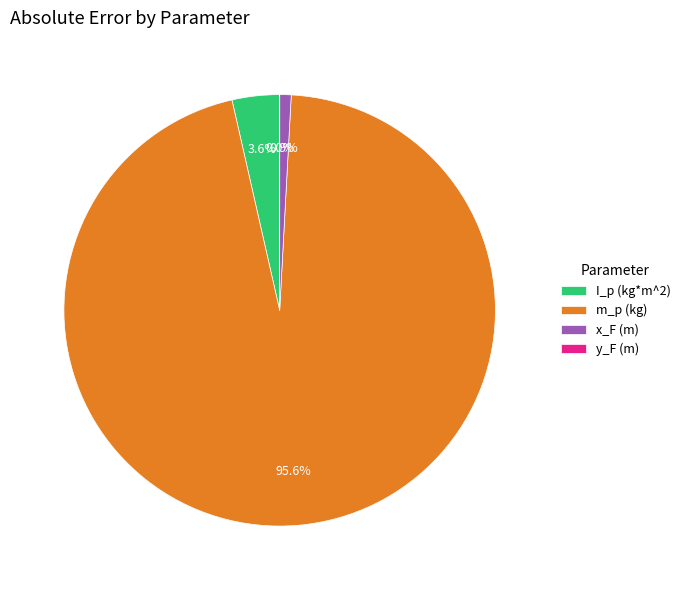

Which slice represents more than half of the pie?

m_p (kg)